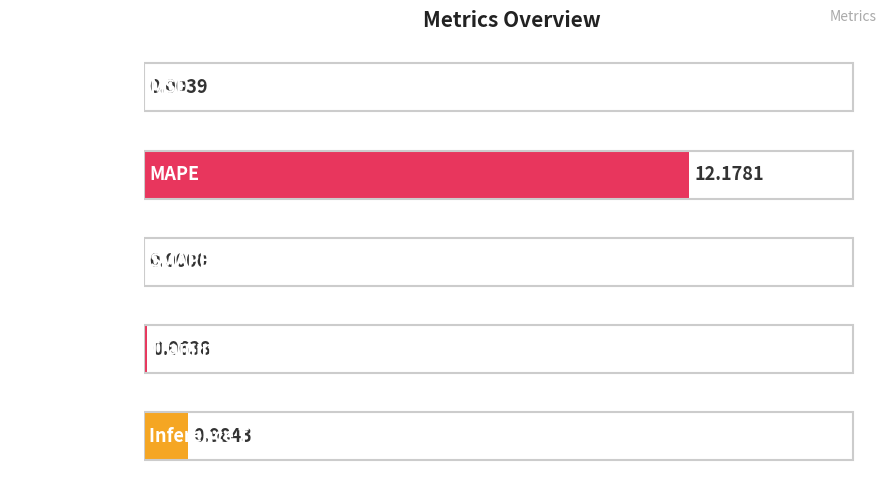

Which label corresponds to the largest value in the chart?

MAPE